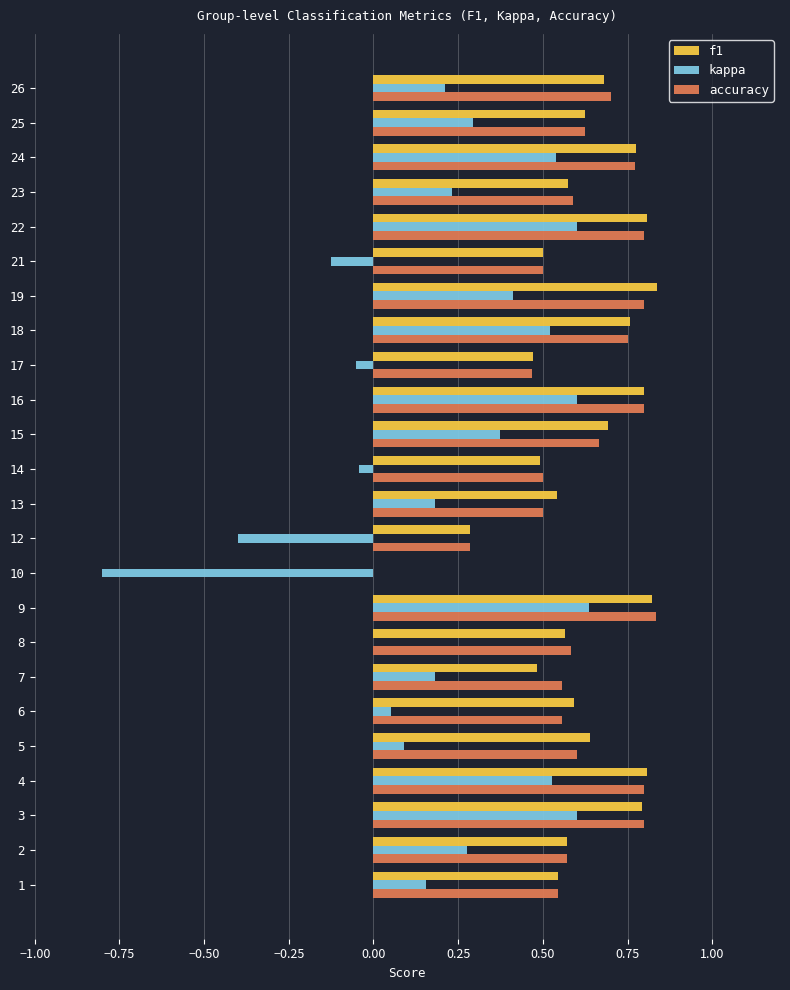

True or false: kappa has a value of 0.1 at 13.

False